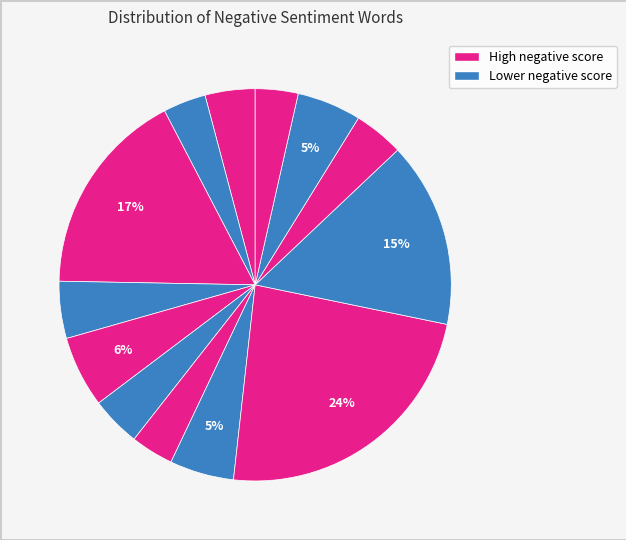

How many segments does this pie chart have?

13